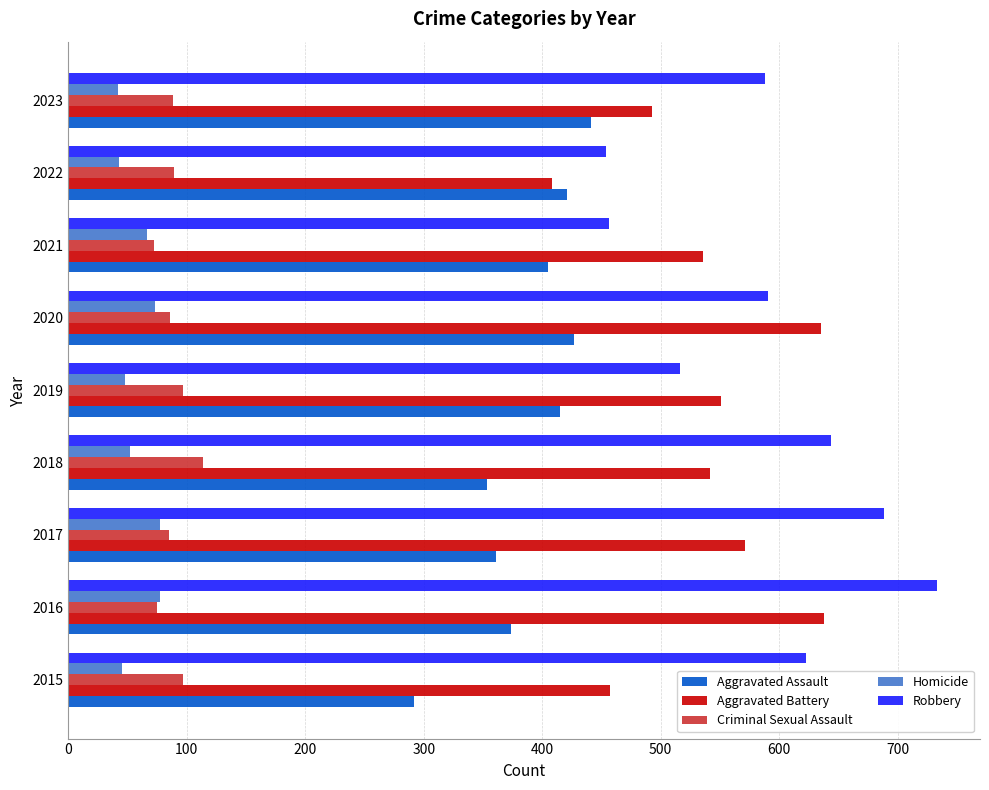

What is the total value across all series at 2023?

1652